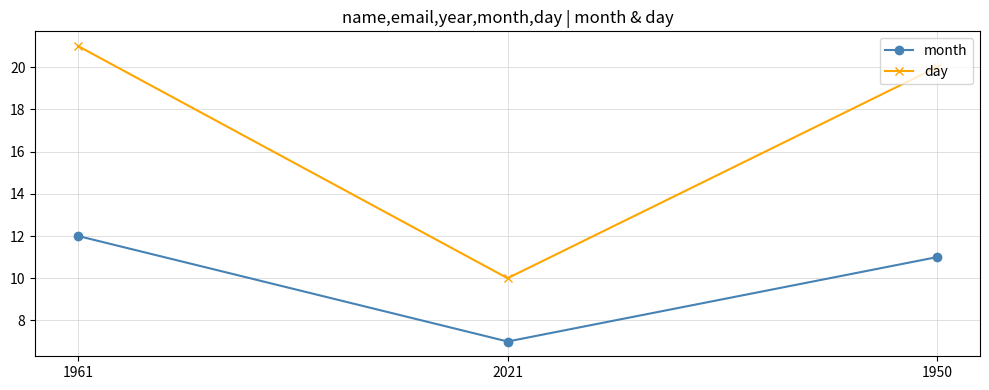

What is the label of the 2nd point from the left?

2021